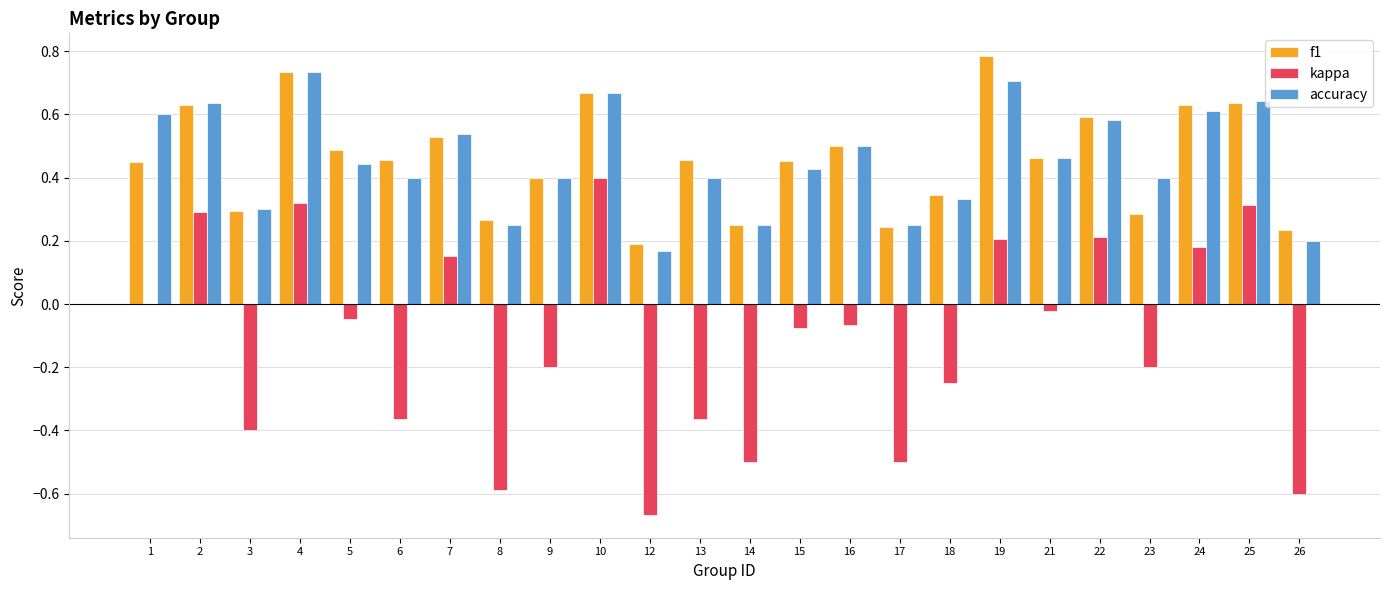

What are all the series names shown in the legend?

f1, kappa, accuracy